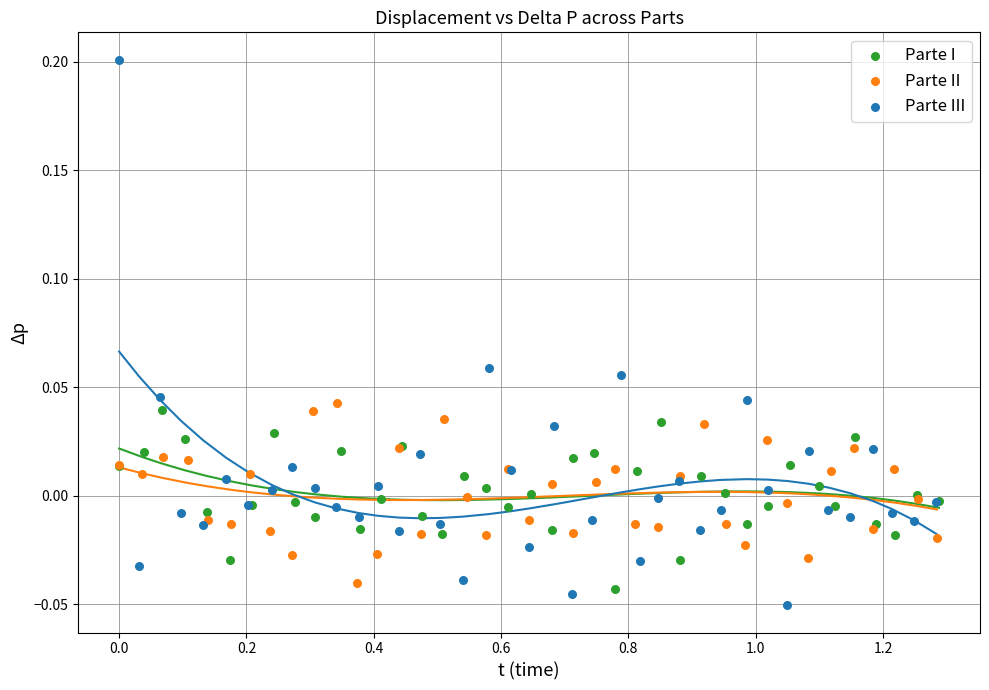

Which series reaches the maximum Y coordinate?

Parte III